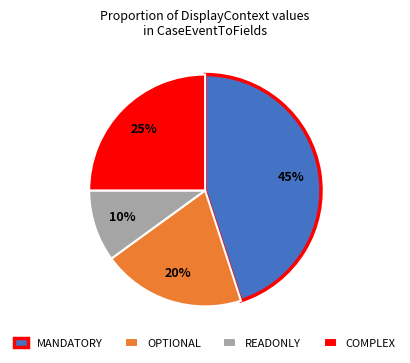

What percentage is the READONLY slice, to the nearest percent?

10%